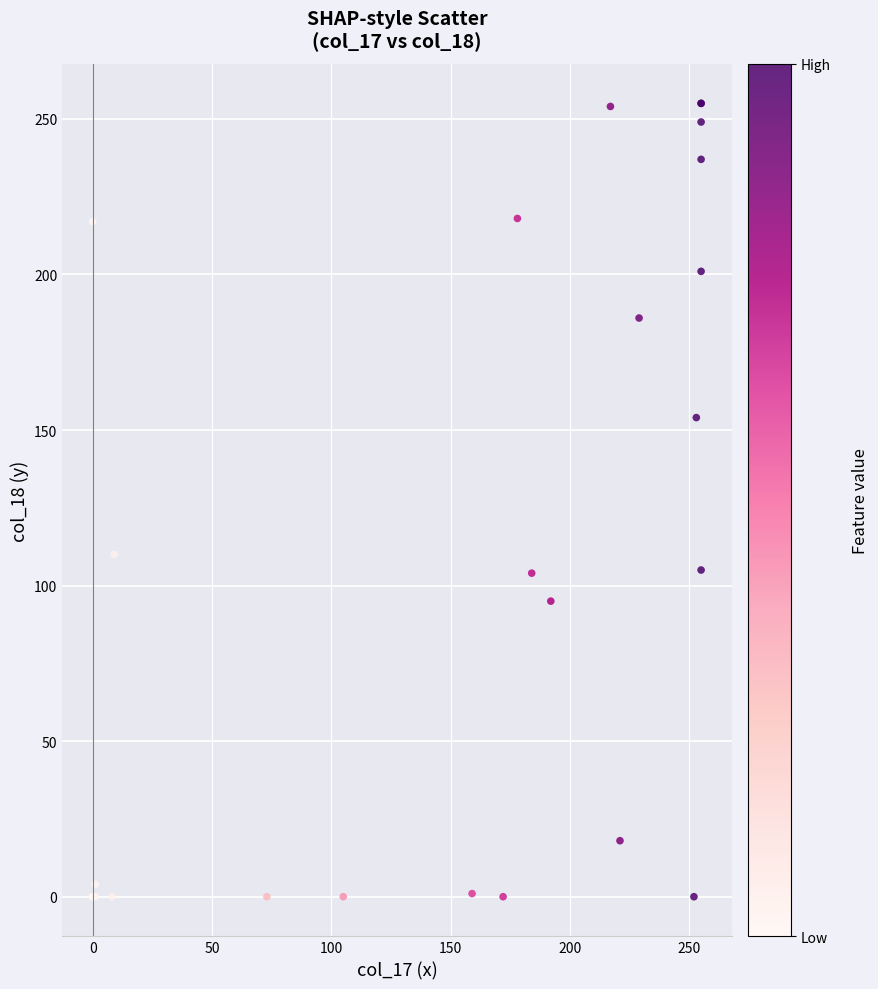

What Y value in the scatter plot is closest to 127?

110